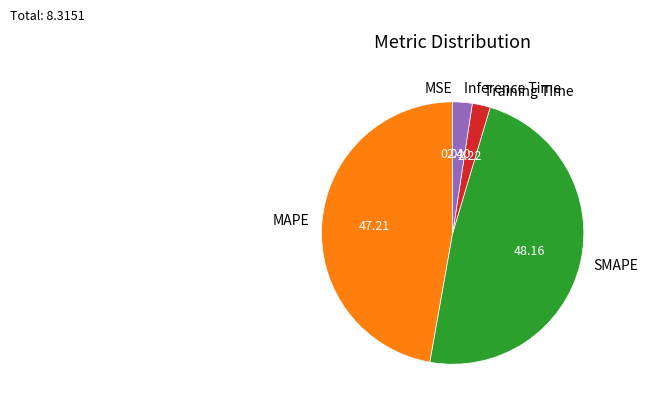

Which category has the biggest portion of the pie?

SMAPE